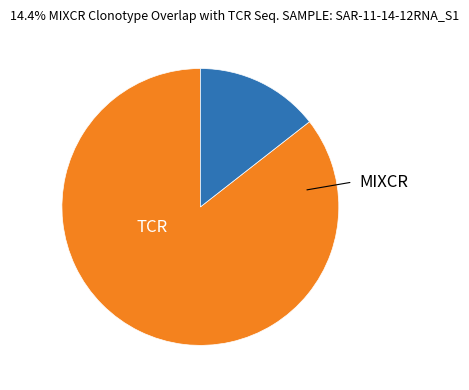

Does any single category account for the majority?

Yes